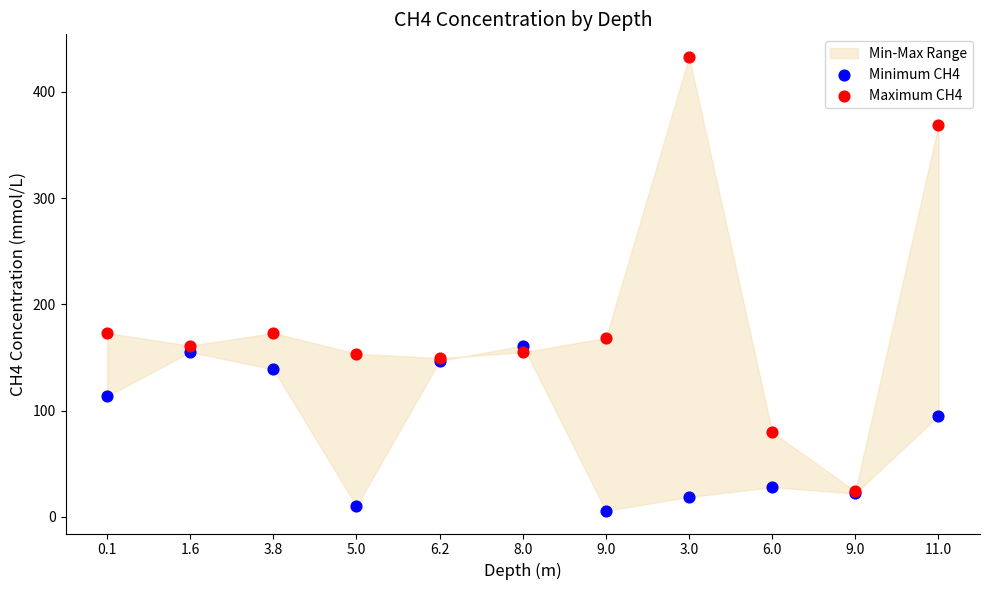

Which series contains the lowest Y value?

Minimum CH4